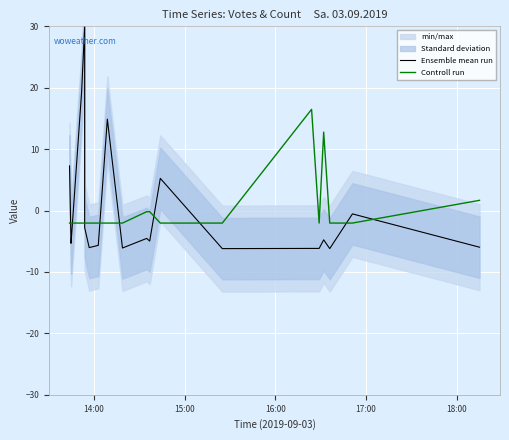

Which series has the widest spread of values?

Ensemble mean run